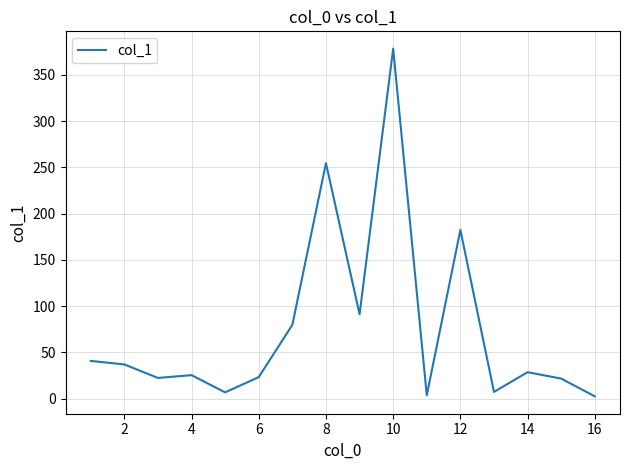

Is this an area chart (filled region under the line)?

No